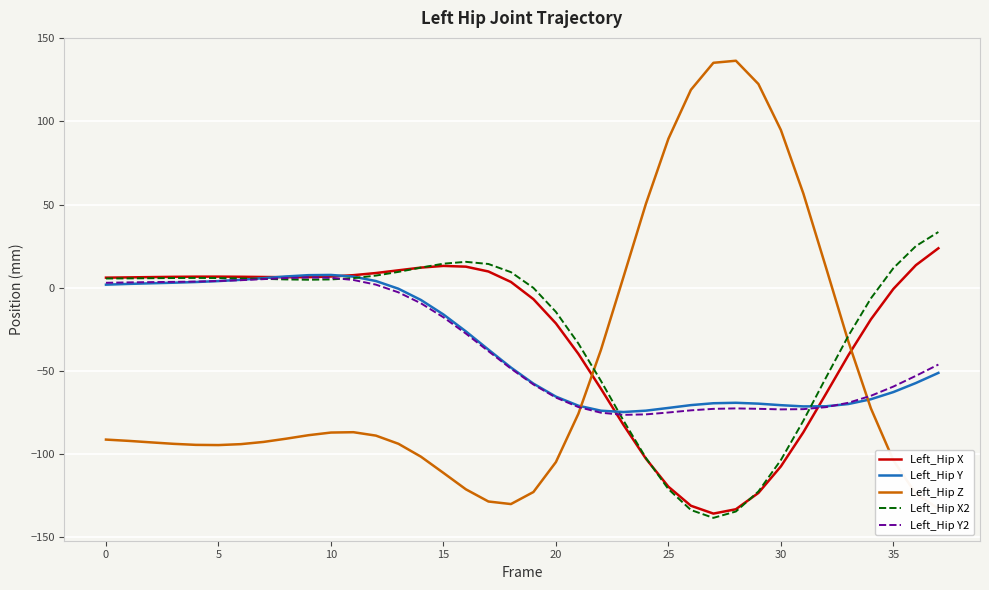

Reading right to left, list all the values displayed in this chart.

Left_Hip X: 23.7	13.5	-0.8	-19.1	-40.7	-64.0	-87.0	-107.6	-123.6	-133.4	-136.0	-131.3	-119.8	-103.0	-82.6	-60.8	-39.9	-21.6	-7.0	3.4	9.7	12.6	13.0	12.0	10.4	8.8	7.5	6.7	6.3	6.3	6.4	6.5	6.6	6.6	6.5	6.3	6.1	6.0
Left_Hip Y: -51.3	-57.4	-62.9	-67.2	-70.1	-71.4	-71.5	-70.8	-69.8	-69.3	-69.6	-70.7	-72.4	-74.1	-74.9	-74.1	-71.1	-65.6	-57.8	-48.1	-37.3	-26.4	-16.2	-7.5	-0.7	3.9	6.6	7.6	7.5	6.7	5.7	4.7	3.9	3.4	2.9	2.6	2.2	1.8
Left_Hip Z: -133.0	-124.1	-104.0	-72.7	-32.5	12.3	56.6	94.8	122.5	136.5	135.3	119.0	89.6	50.4	6.3	-37.5	-75.9	-105.0	-123.0	-130.3	-128.7	-121.4	-111.5	-101.8	-94.0	-89.1	-87.0	-87.2	-88.8	-91.0	-92.9	-94.2	-94.8	-94.7	-94.0	-93.2	-92.2	-91.5
Left_Hip X2: 33.5	25.0	11.7	-6.5	-29.0	-54.3	-80.1	-103.8	-122.7	-134.8	-138.6	-133.9	-121.3	-102.5	-79.9	-56.1	-33.7	-14.6	-0.2	9.3	14.2	15.5	14.4	12.0	9.4	7.2	5.7	4.9	4.7	4.9	5.2	5.6	5.8	5.8	5.8	5.6	5.5	5.5
Left_Hip Y2: -46.3	-53.1	-59.6	-65.1	-69.3	-72.0	-73.2	-73.3	-73.0	-72.7	-73.0	-73.9	-75.2	-76.3	-76.6	-75.3	-71.9	-66.2	-58.3	-48.8	-38.3	-27.7	-17.9	-9.5	-2.9	1.8	4.6	5.9	6.1	5.7	5.1	4.5	4.0	3.6	3.4	3.3	3.1	2.9